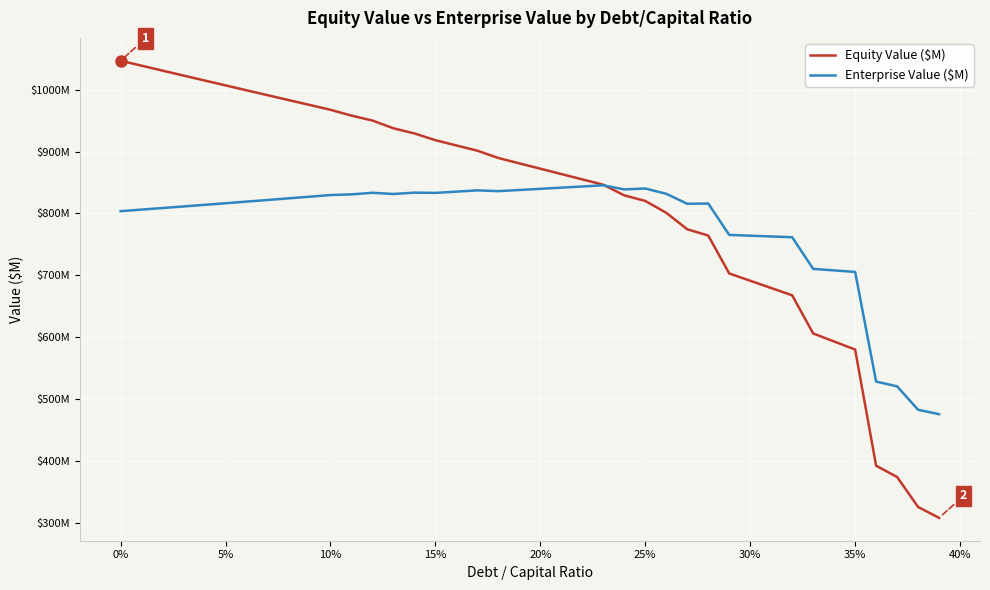

Is this an area chart (filled region under the line)?

No